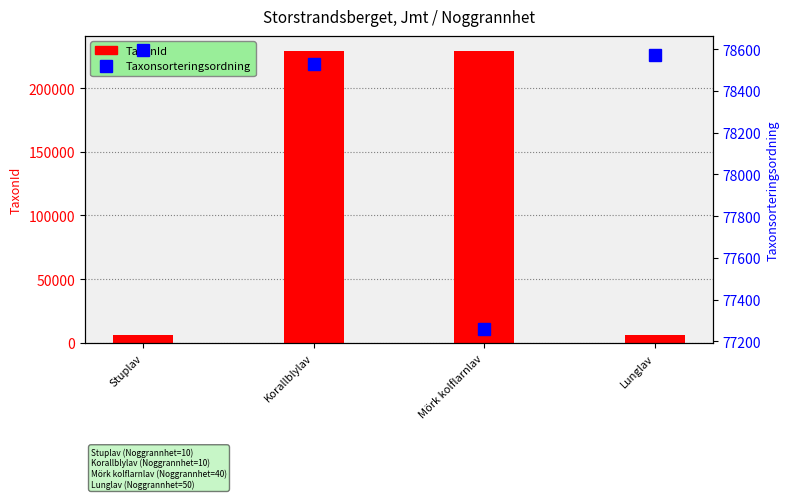

What is the sum of all Taxonsorteringsordning values?

312951